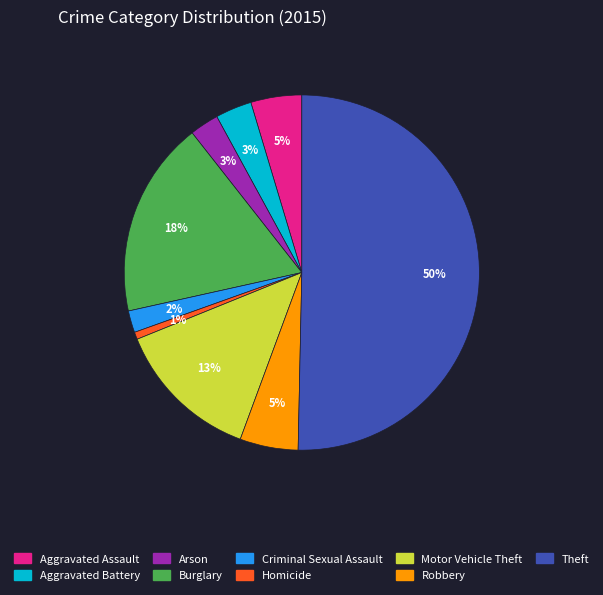

How many slices are in this pie chart?

9